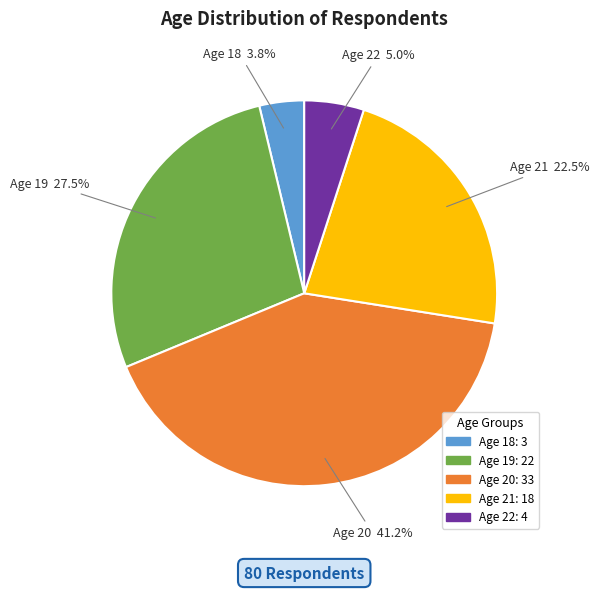

Which slice is the largest?

Age 20: 33